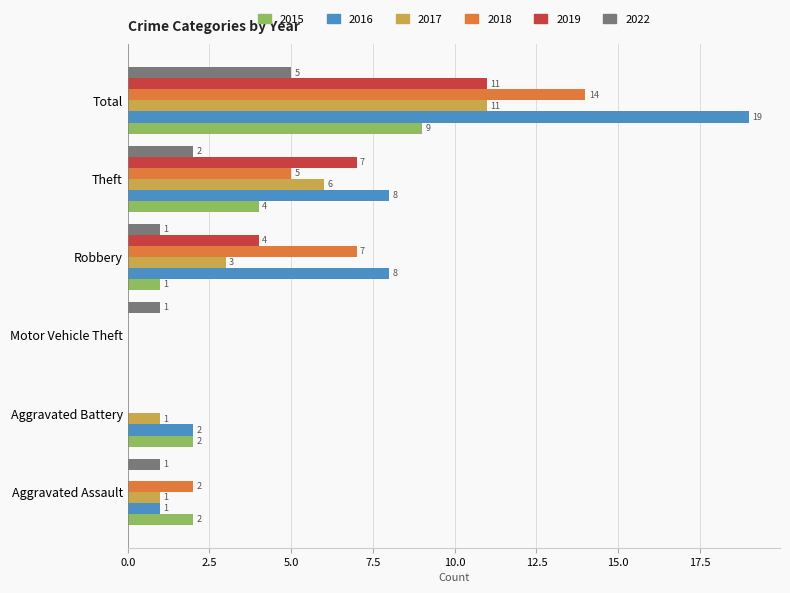

How many 2022 values are between 1 and 2?

4